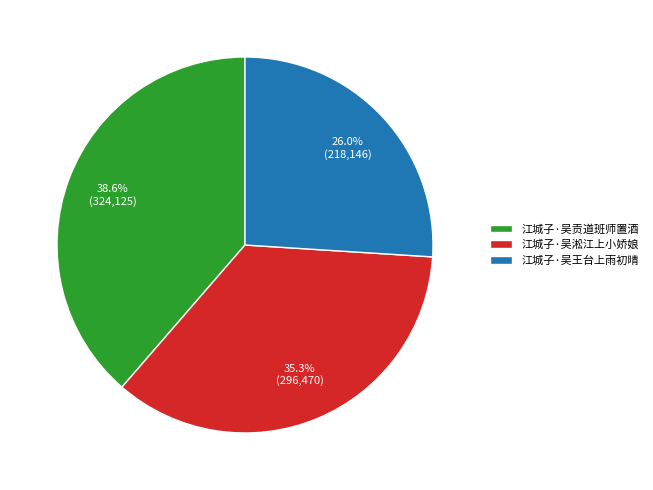

What portion of the pie excludes 江城子·吴王台上雨初晴?

74.0%